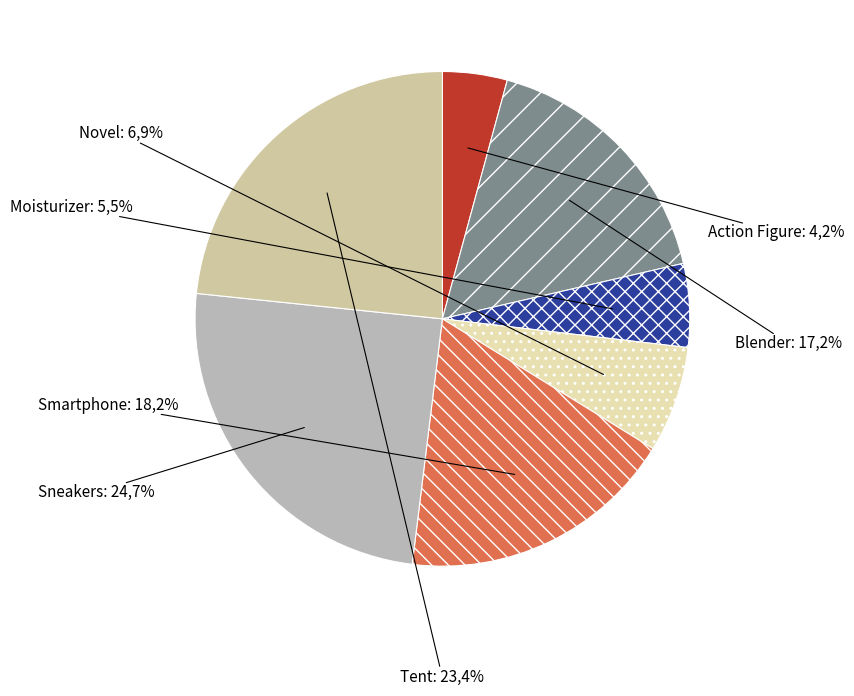

Which slice is the smallest?

Action Figure